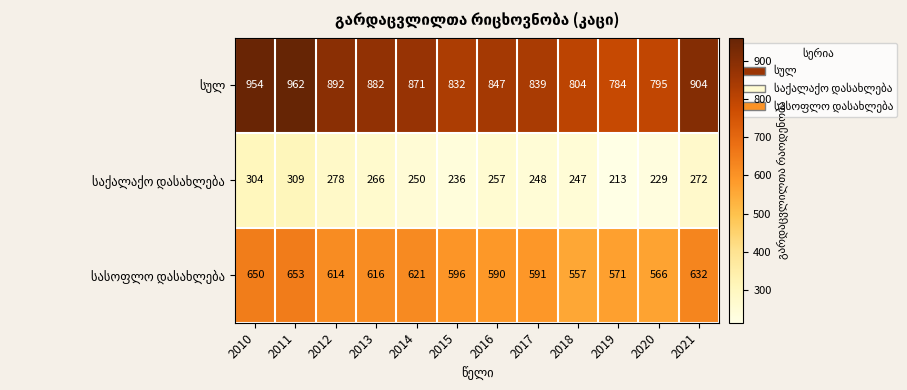

At how many categories does at least one series exceed 450?

12